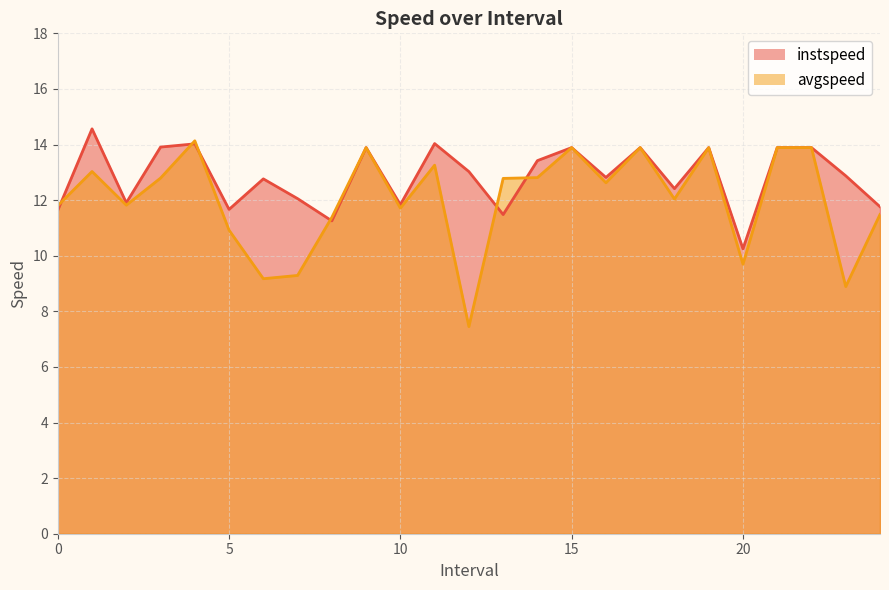

Does the chart have visible grid lines?

Yes